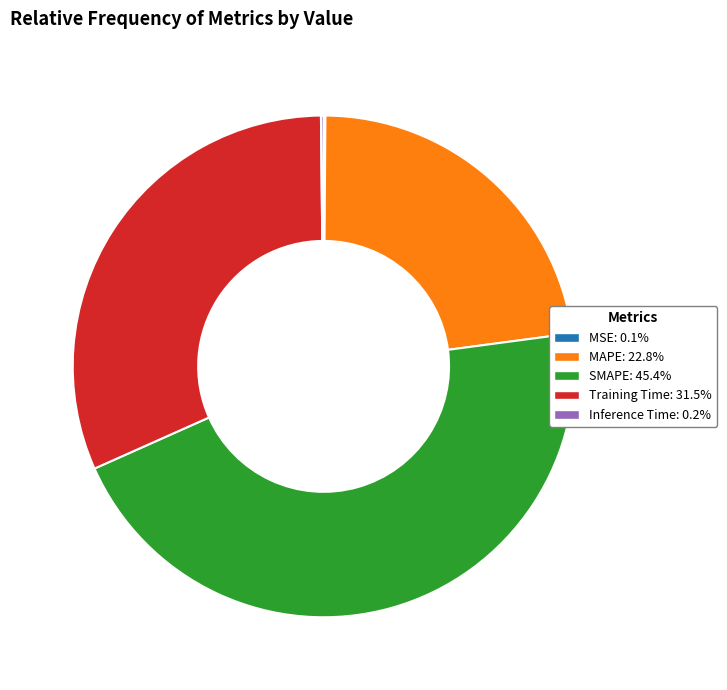

Is it true that SMAPE is 45% of the pie?

True